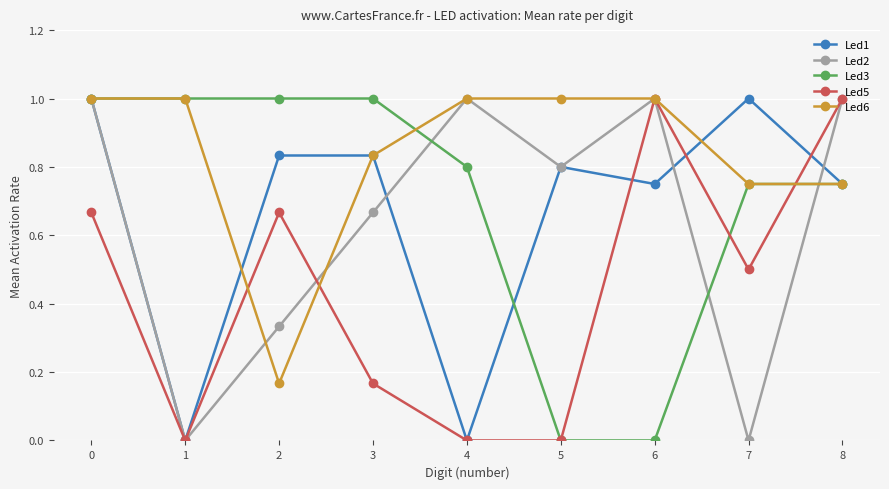

Is the value of Led6 at 8 greater than the value of Led3 at 3?

No